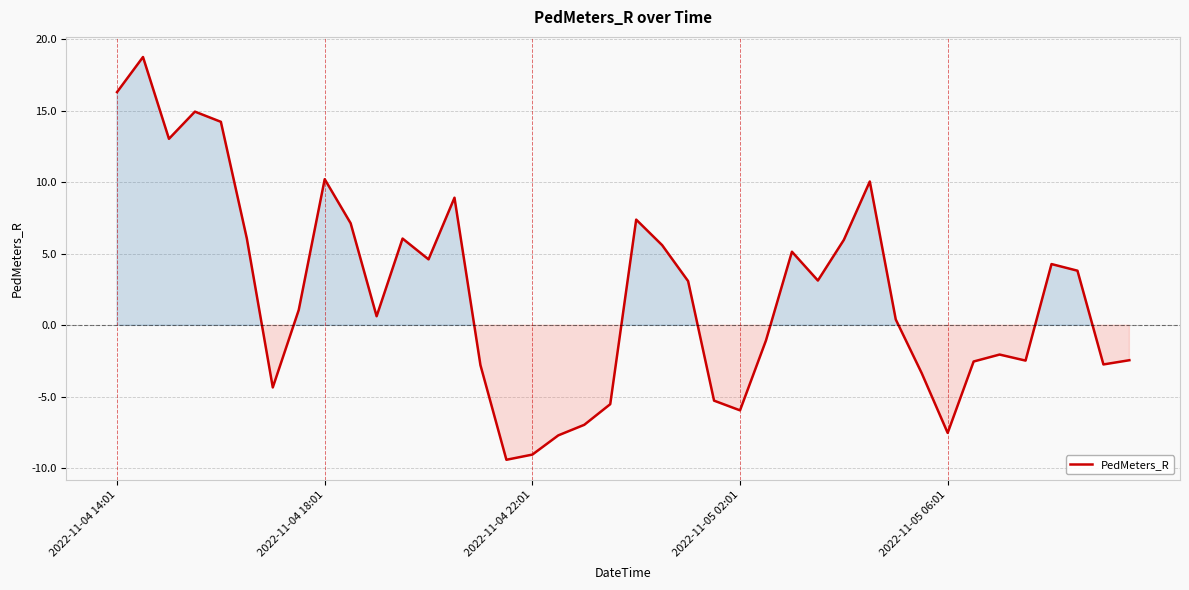

What is the smallest value displayed?

-9.4